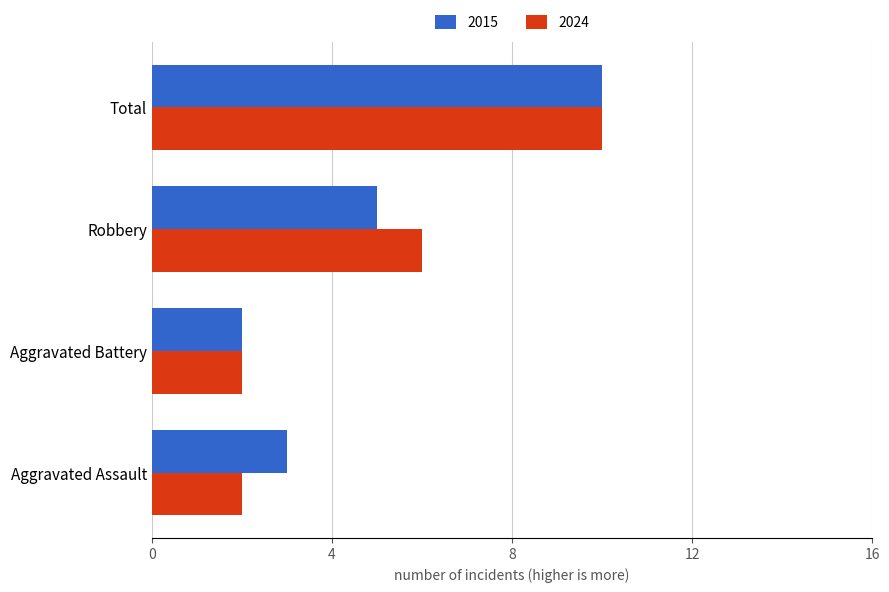

Between Robbery and Total, which series saw the biggest shift?

2015